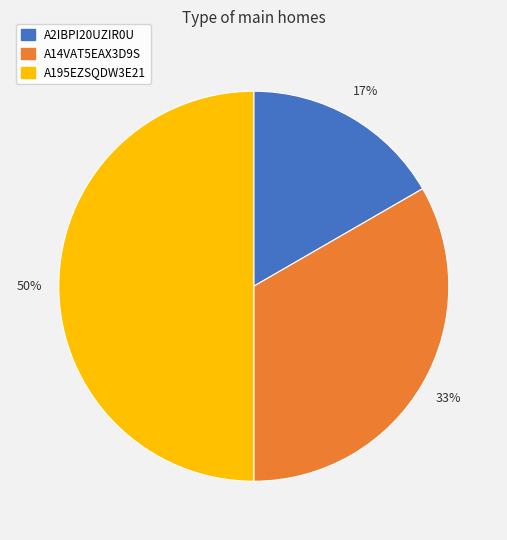

Count the number of slices in the pie.

3